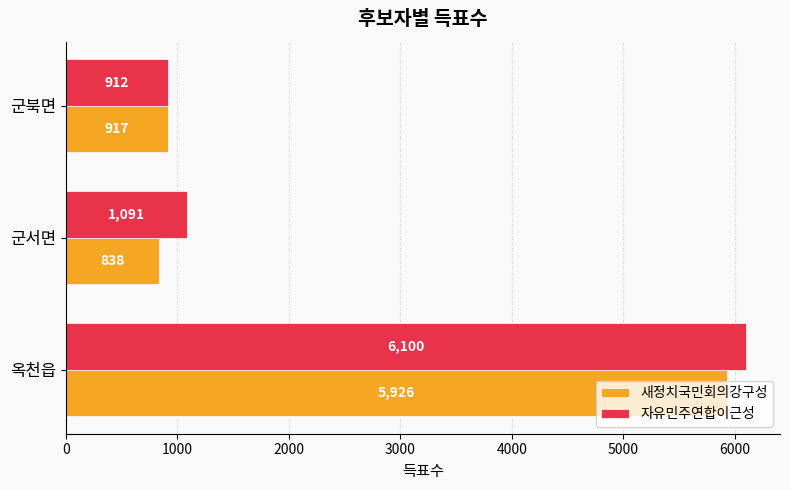

At how many categories does at least one series exceed 2578?

1